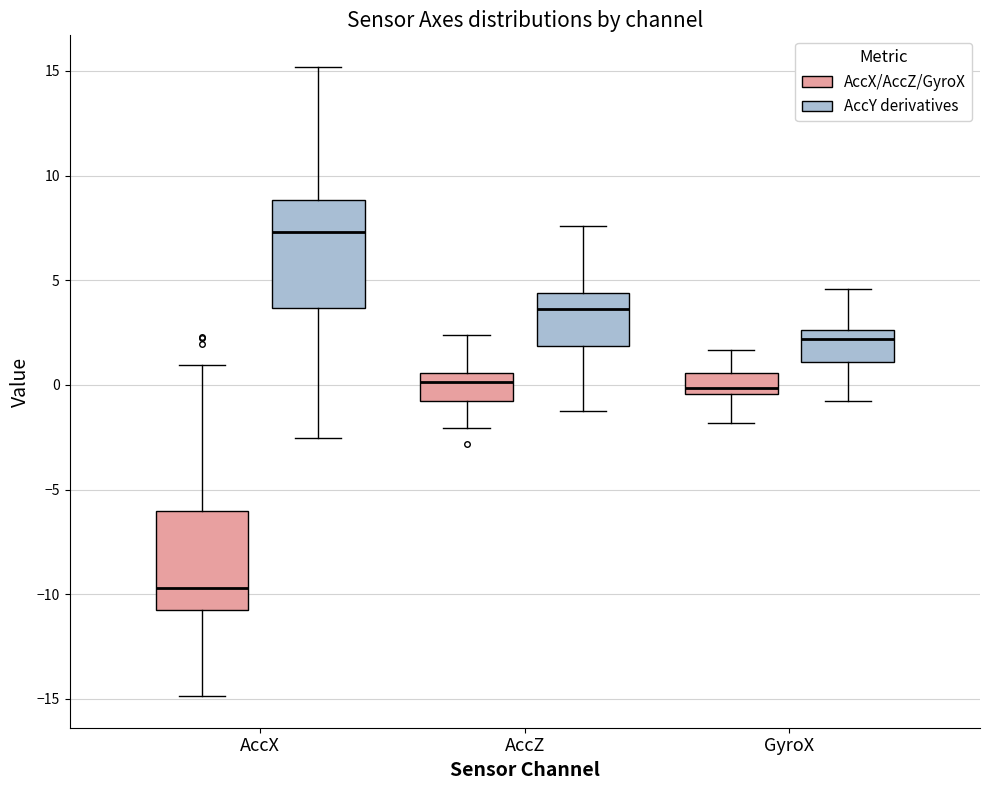

Reading left to right, transcribe this box plot: for each box, give where its median line is, the range the box spans, and where its two whiskers end, as read against the y-axis. The values are not printed on the chart, so give them approximately, as read against the axis.

AccX (AccX/AccZ/GyroX): median -9.5, box -11.0 to -6.0, whiskers -15.0 to 1.0
AccX (AccY derivatives): median 7.5, box 3.5 to 9.0, whiskers -2.5 to 15.0
AccZ (AccX/AccZ/GyroX): median 0.0, box -1.0 to 0.5, whiskers -2.0 to 2.5
AccZ (AccY derivatives): median 3.5, box 2.0 to 4.5, whiskers -1.5 to 7.5
GyroX (AccX/AccZ/GyroX): median 0.0, box -0.5 to 0.5, whiskers -2.0 to 1.5
GyroX (AccY derivatives): median 2.0, box 1.0 to 2.5, whiskers -1.0 to 4.5